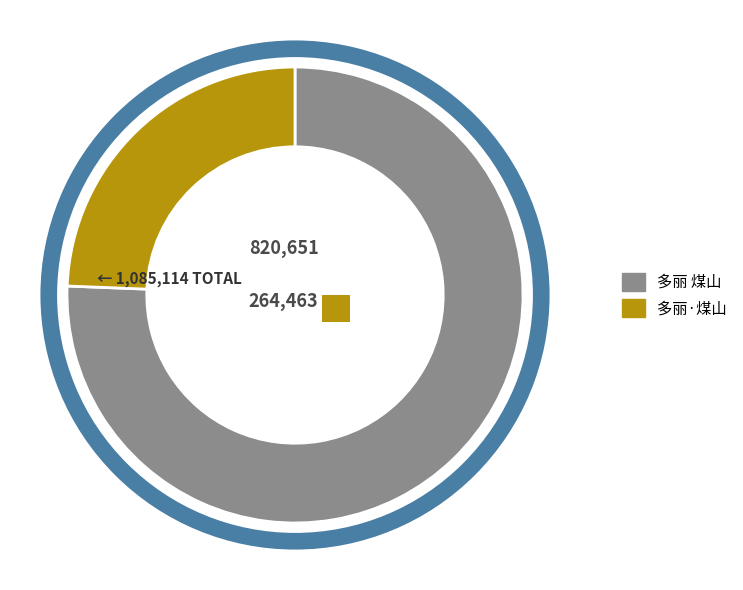

To the nearest percent, what is the combined percentage of 多丽·煤山 and 多丽 煤山?

100%